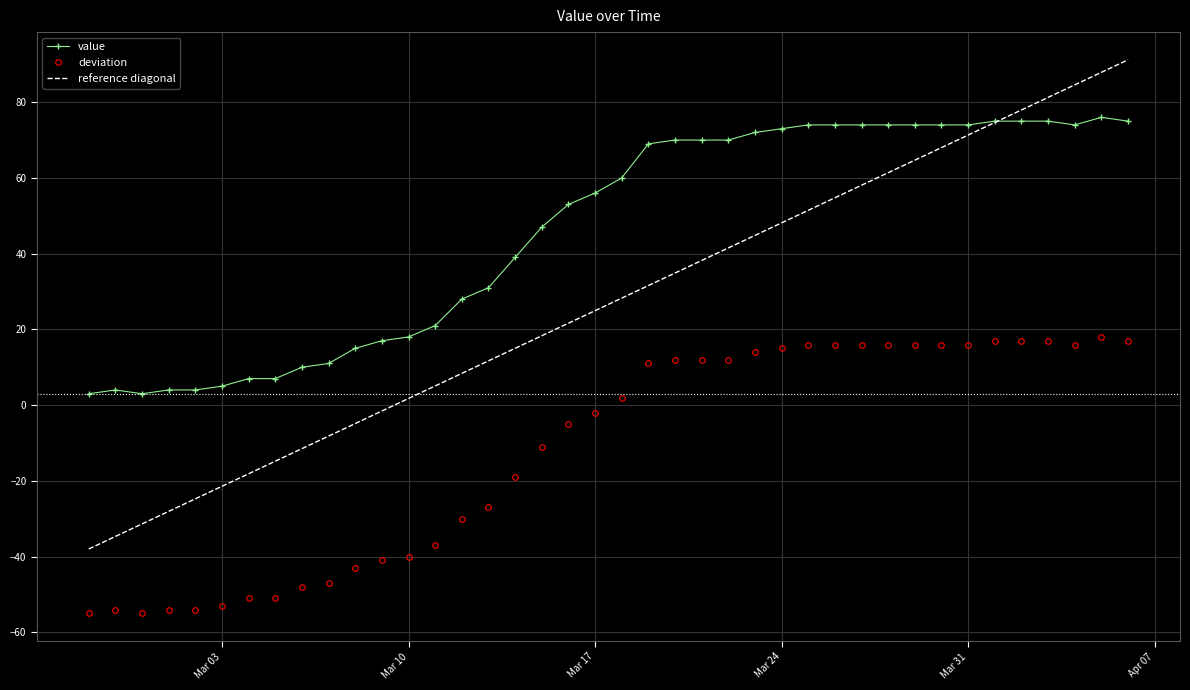

How many lines are shown in the chart?

1